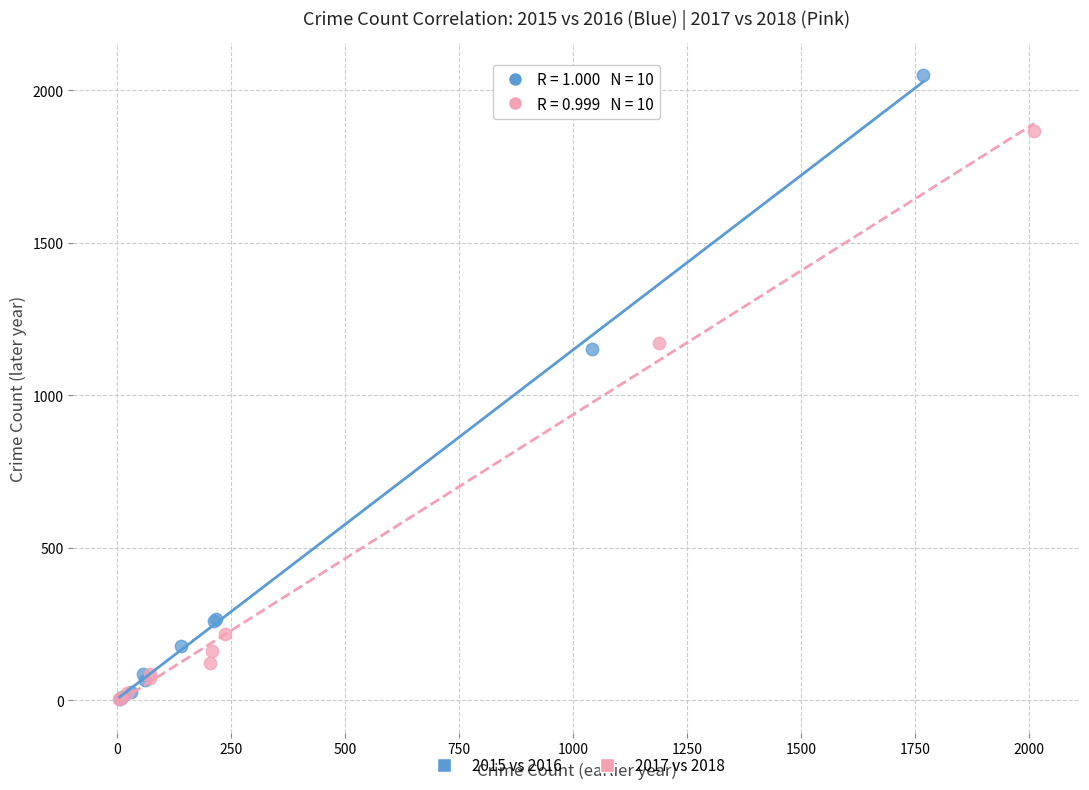

Which series reaches the maximum Y coordinate?

2015 vs 2016